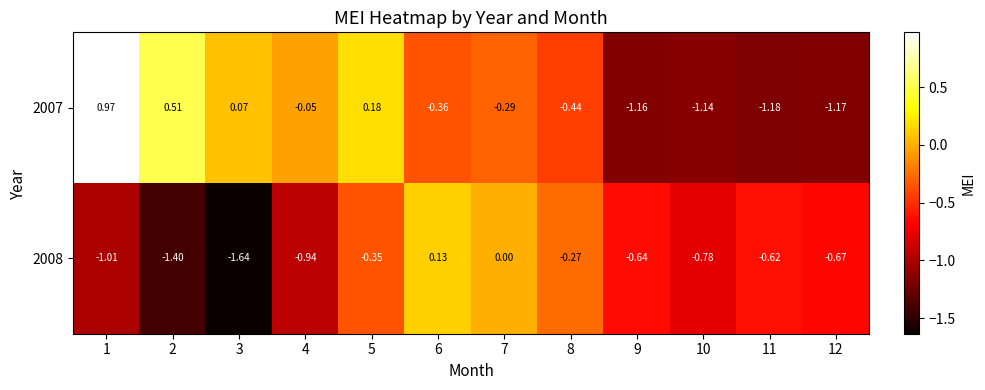

Is the value of 2008 at 7 greater than the value of 2007 at 3?

No